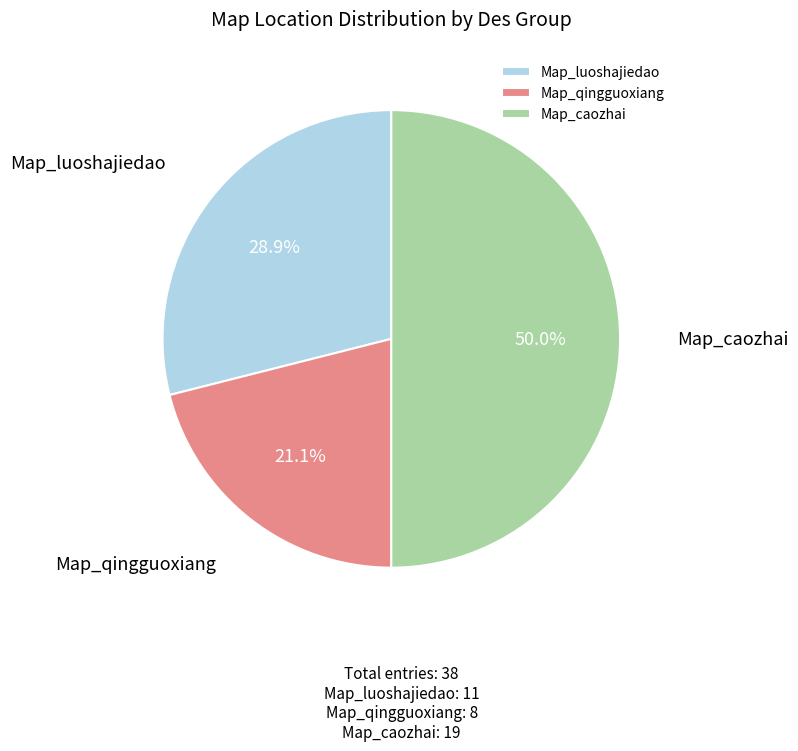

True or false: Map_luoshajiedao accounts for 29% of the total.

True